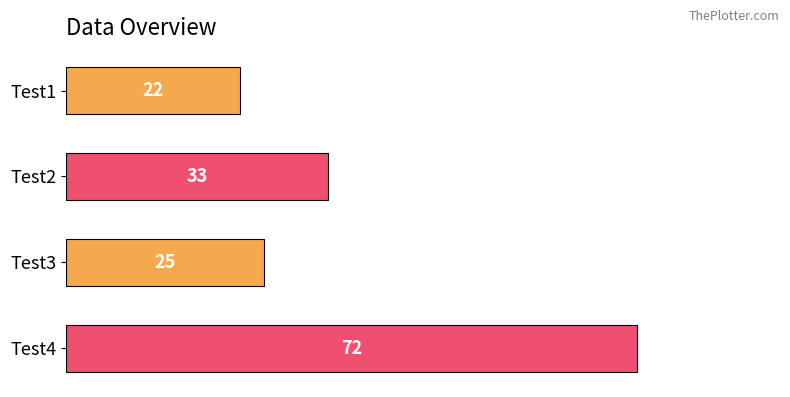

What is the difference between the maximum and second lowest values?

47